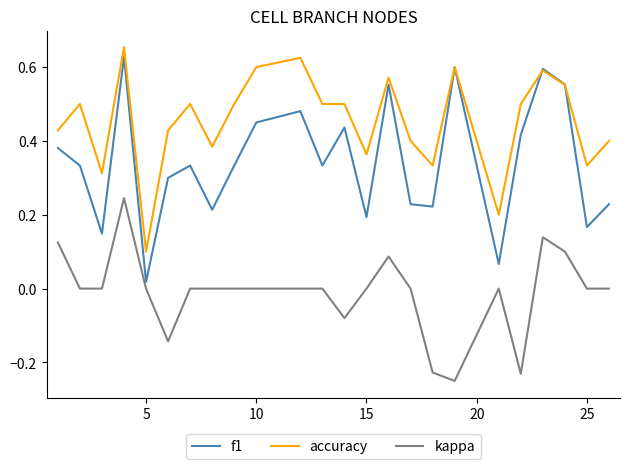

List the series in order of their overall mean, lowest first.

kappa, f1, accuracy